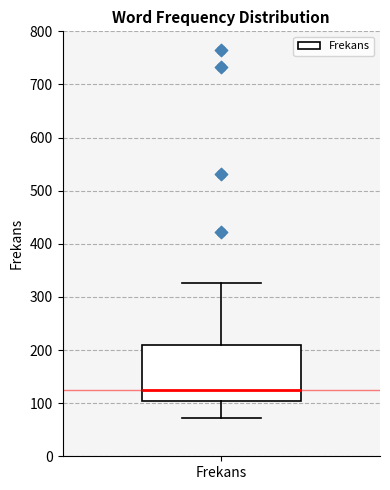

Transcribe this box plot: give where the median line is, the range the box spans, and where the two whiskers end, as read against the y-axis. The values are not printed on the chart, so give them approximately, as read against the axis.

median 130, box 100 to 210, whiskers 70 to 330